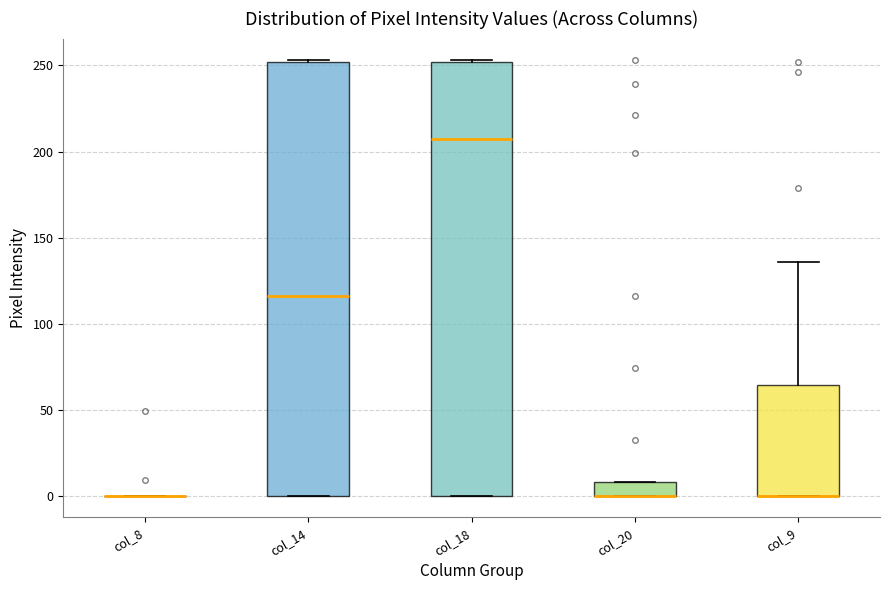

Where is the upper edge of the box for col_14 on the y-axis? The values are not printed on the chart, so give them approximately, as read against the axis.

250